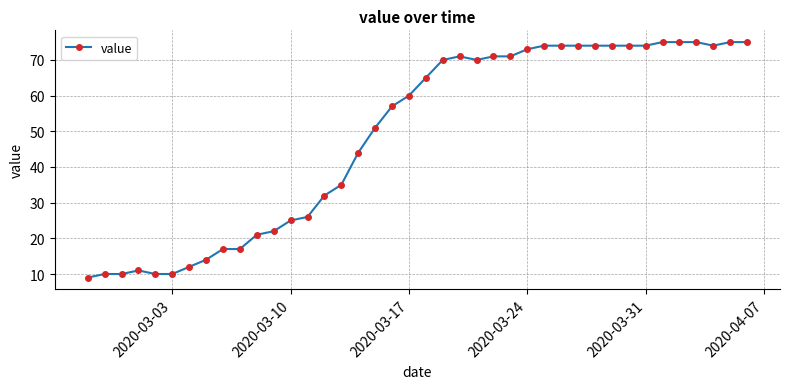

What is the smallest value displayed?

9